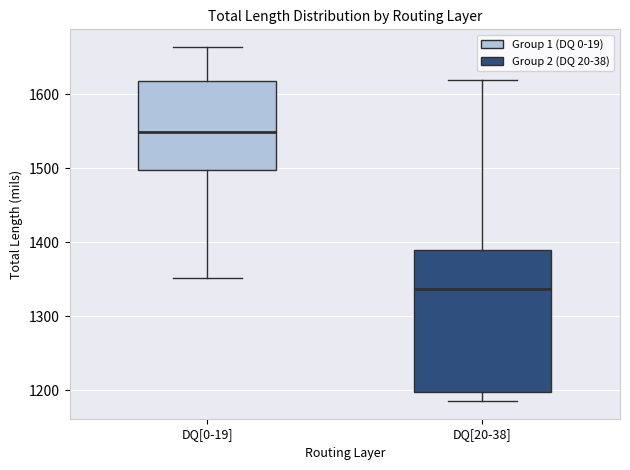

Which box has the lowest median line?

DQ[20-38]